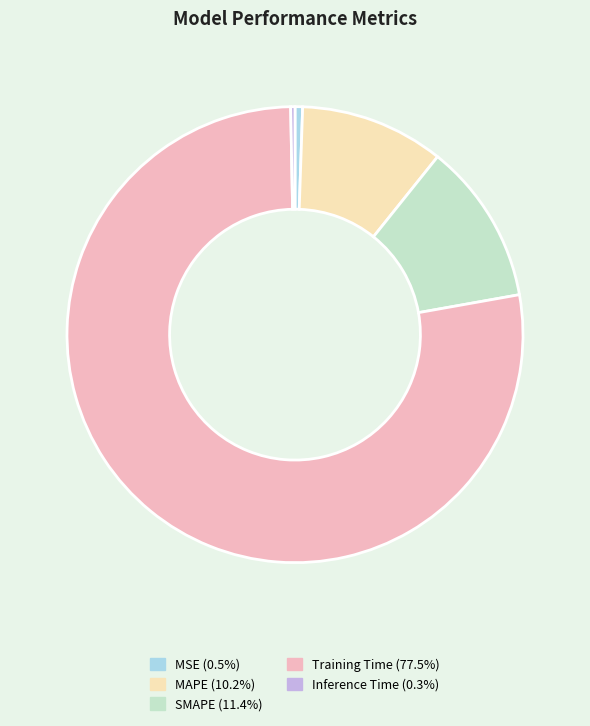

Combined, do Training Time (77.5%) and Inference Time (0.3%) account for over 50%?

Yes